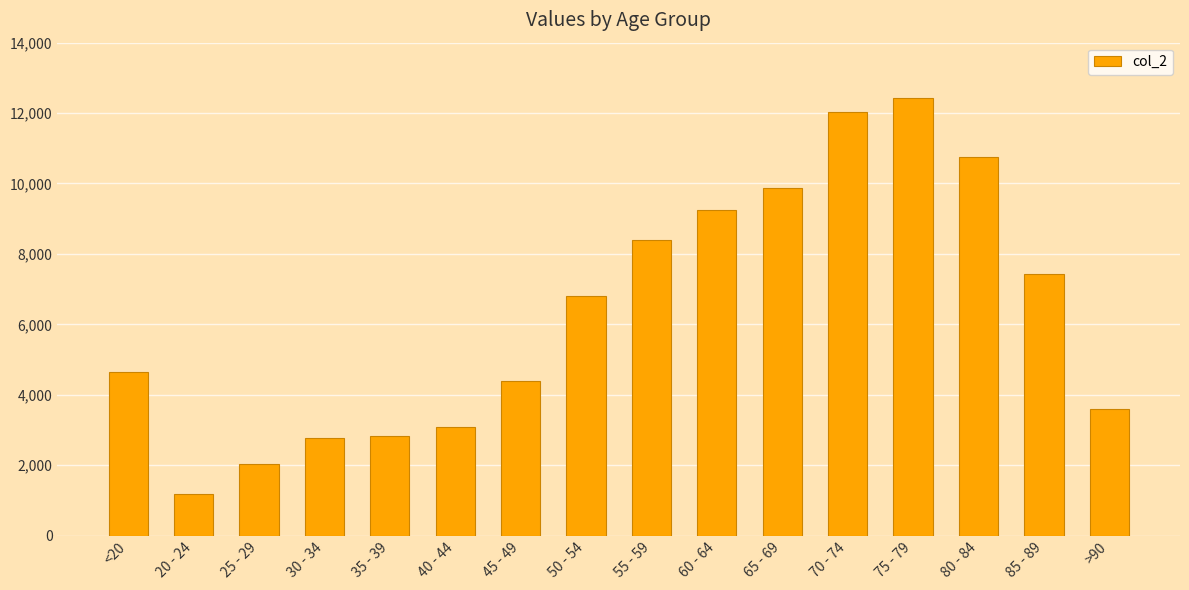

Where is the data nearest to the value 6812?

50 - 54